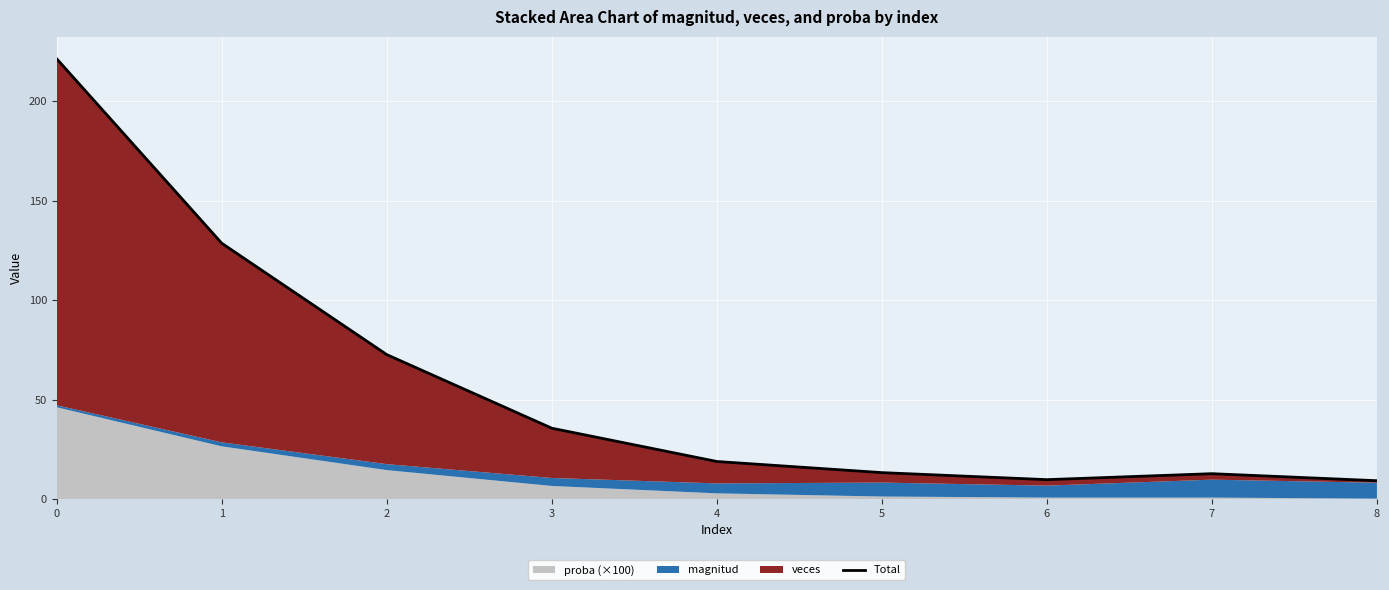

Reading left to right, list all the values displayed in this chart.

221.2	128.5	72.6	35.6	18.9	13.3	9.8	12.8	9.3